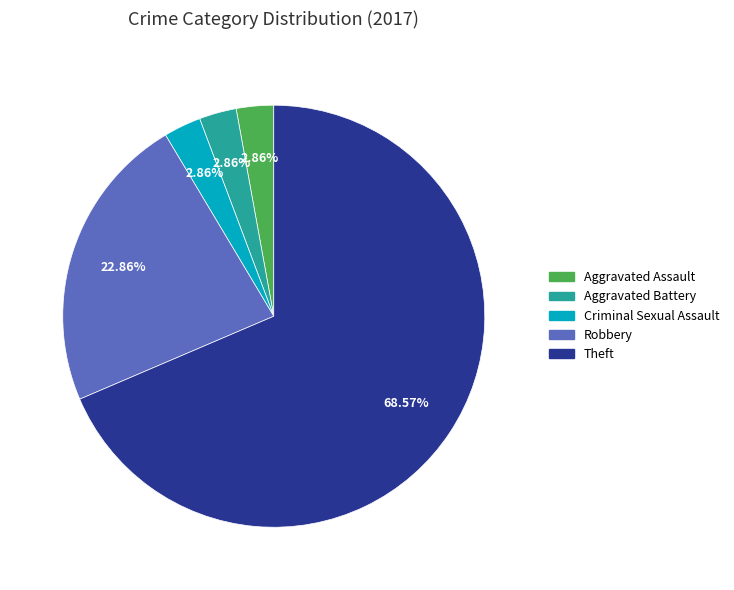

What is the largest slice in the pie chart?

Theft